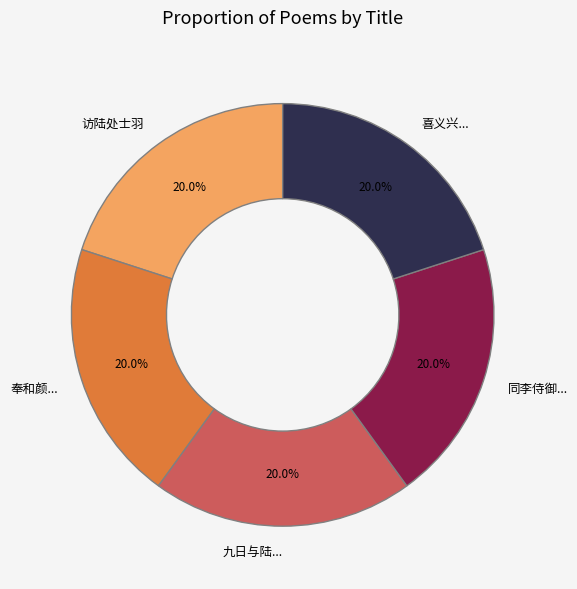

Is there any slice that represents more than half of the pie?

No